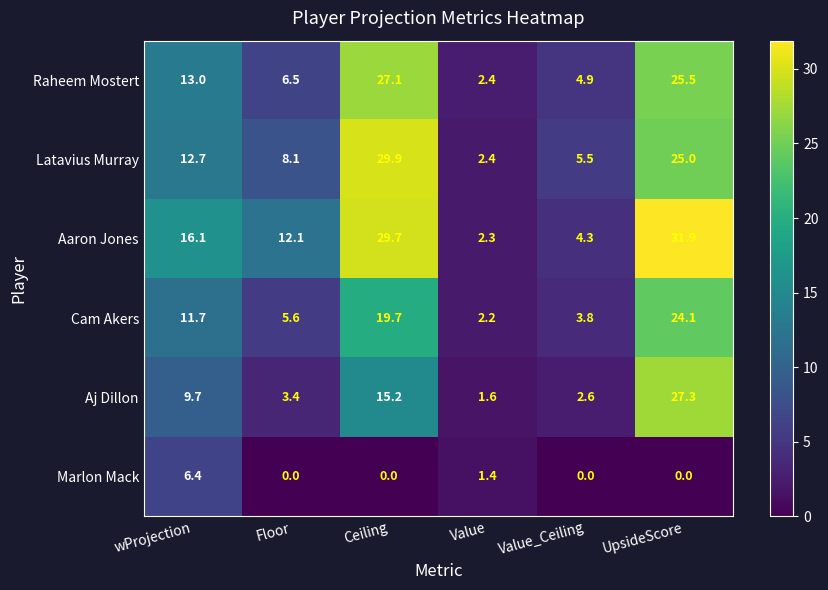

Which series has the largest total across all categories?

Aaron Jones